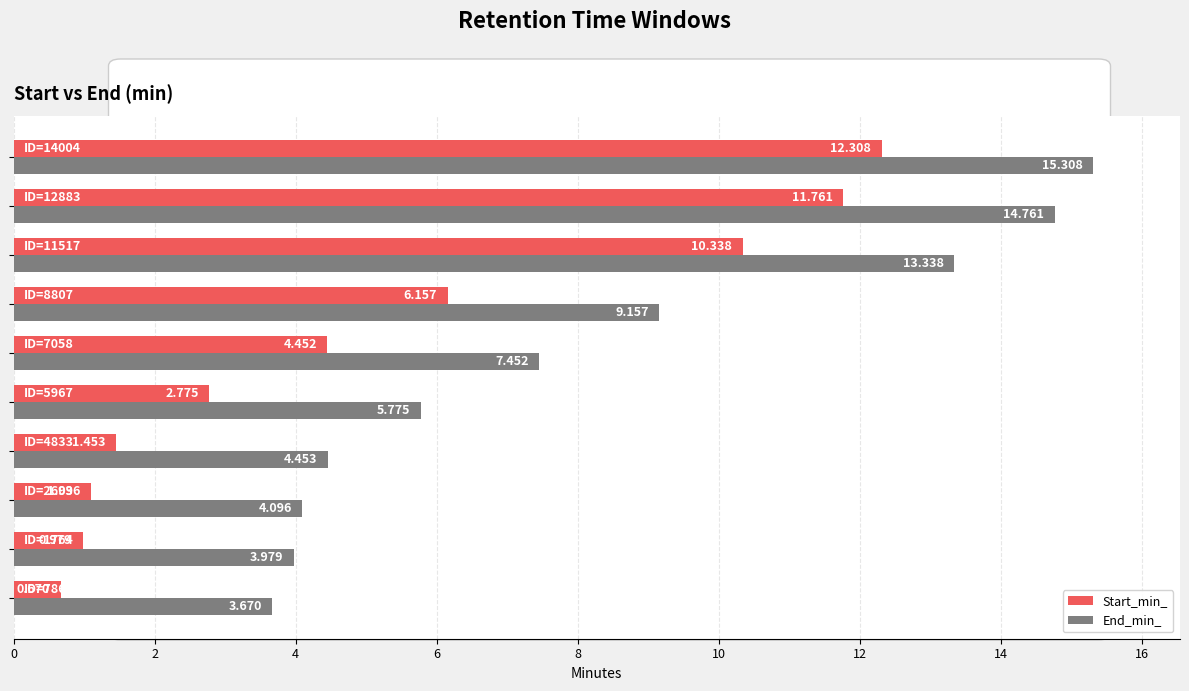

At how many categories does at least one series exceed 2?

10